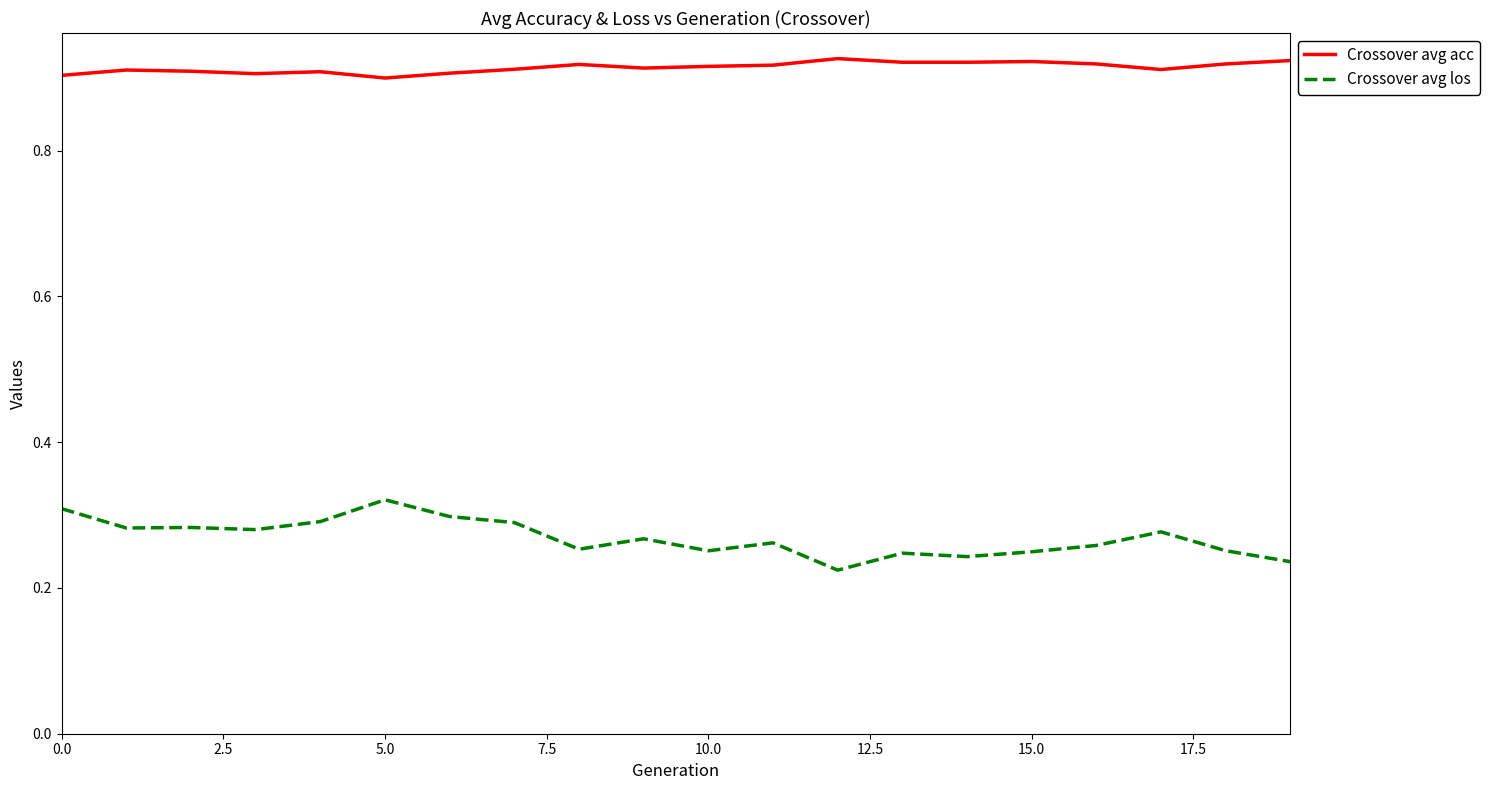

List the series in order of their overall mean, lowest first.

Crossover avg los, Crossover avg acc